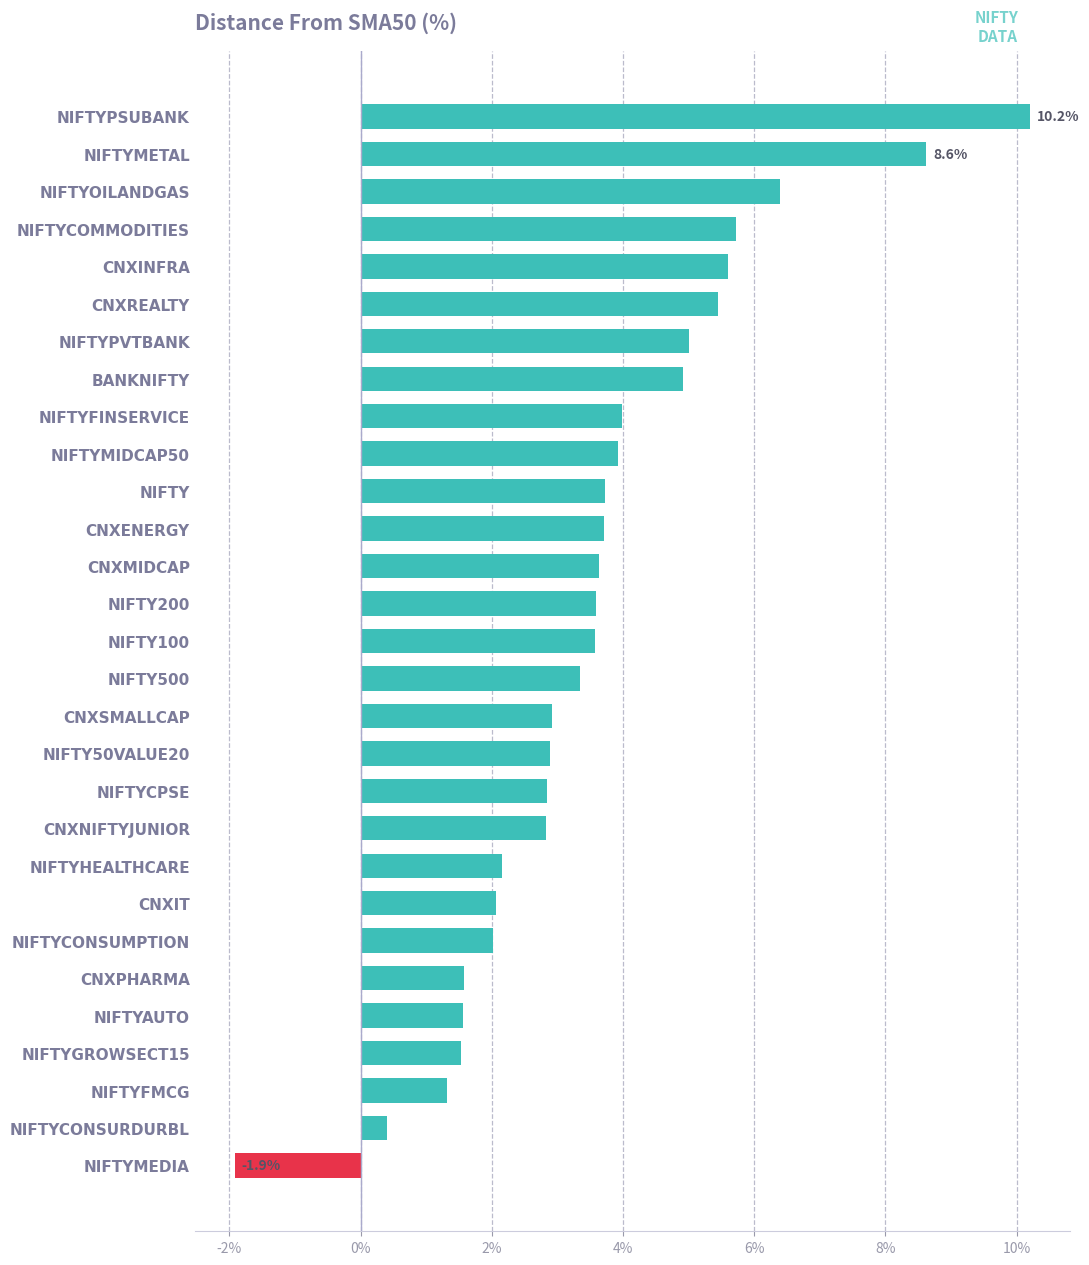

What is the greatest value displayed?

10.2